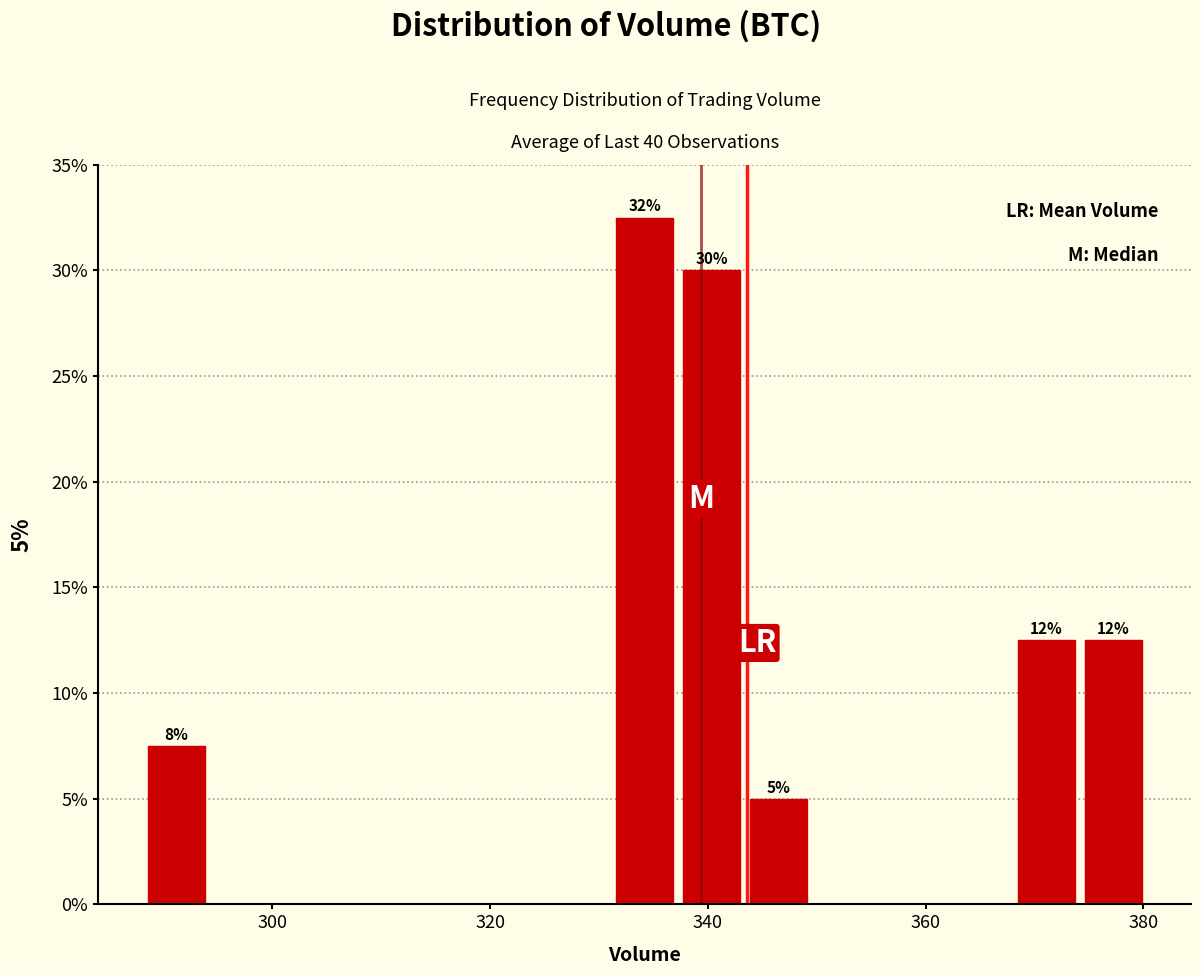

Read against the x-axis, roughly where is the centre of the tallest bar?

334